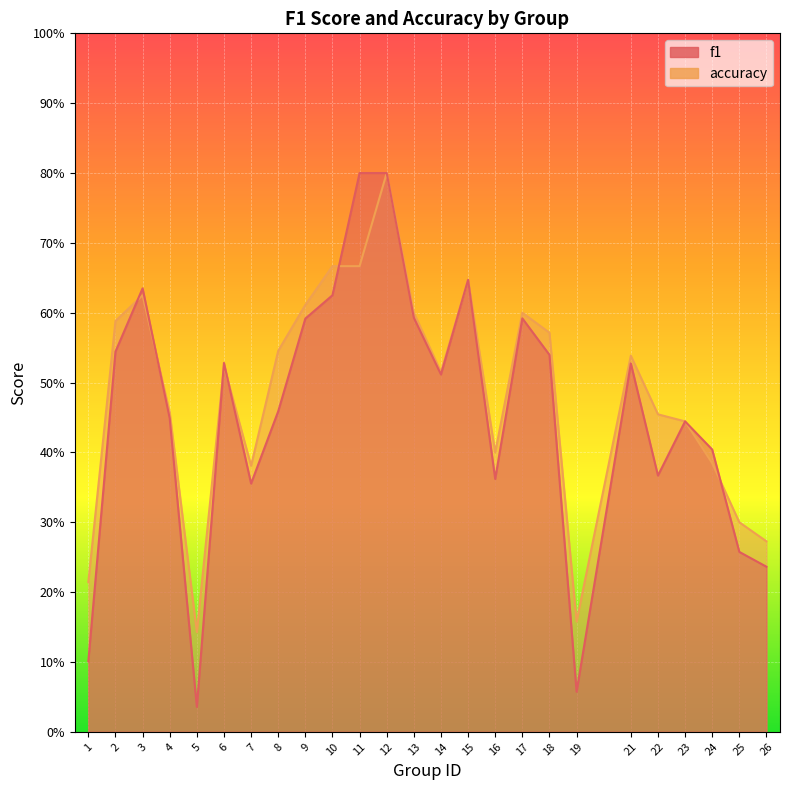

Where do f1 and accuracy first cross each other?

2 and 3